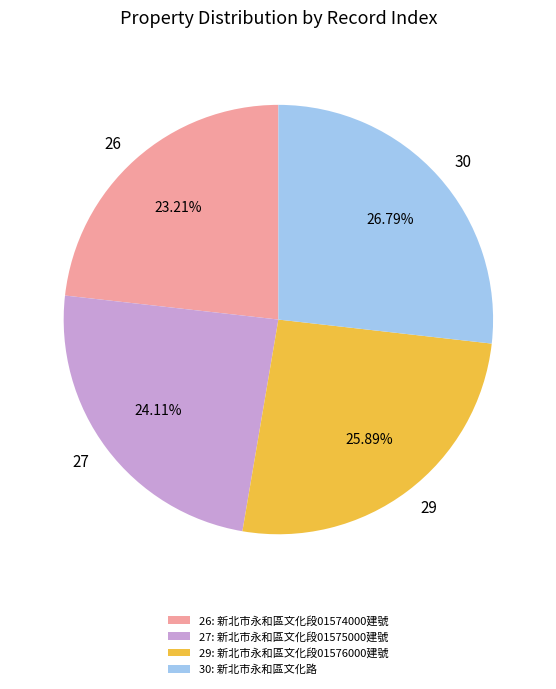

Count the number of slices in the pie.

4